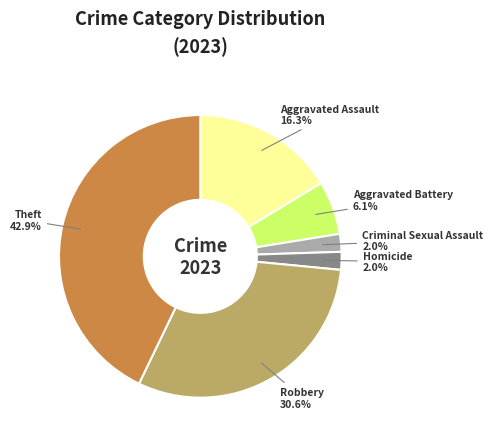

To the nearest percent, what percentage of the pie is Aggravated Assault?

16%